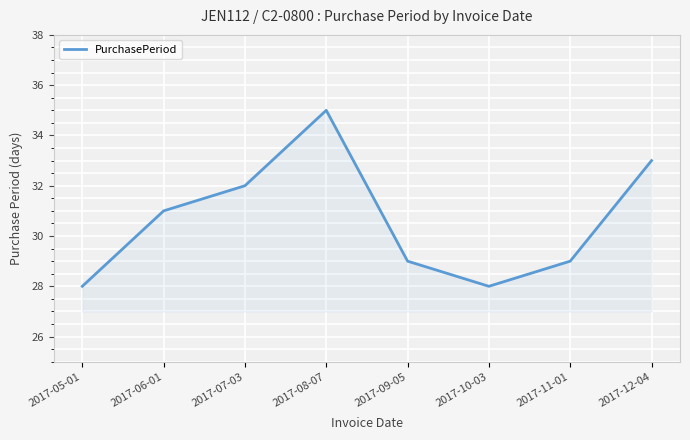

What is the minimum value shown in the chart?

28